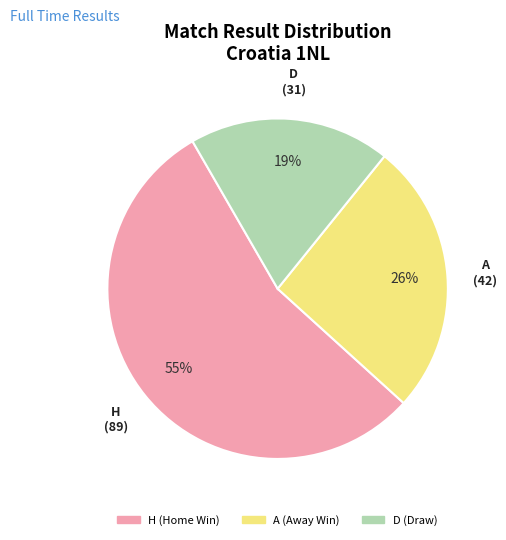

How many slices are in this pie chart?

3